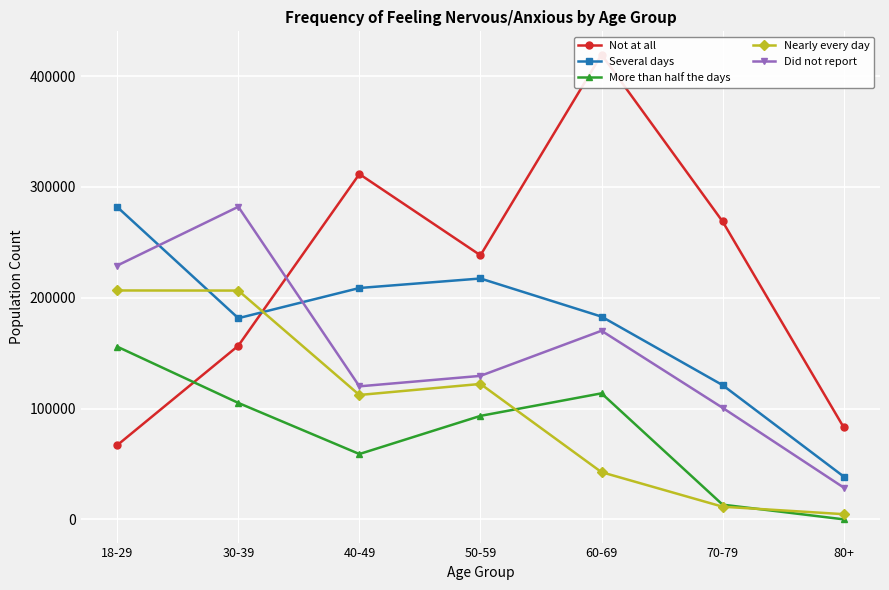

Which series has the largest total across all categories?

Not at all